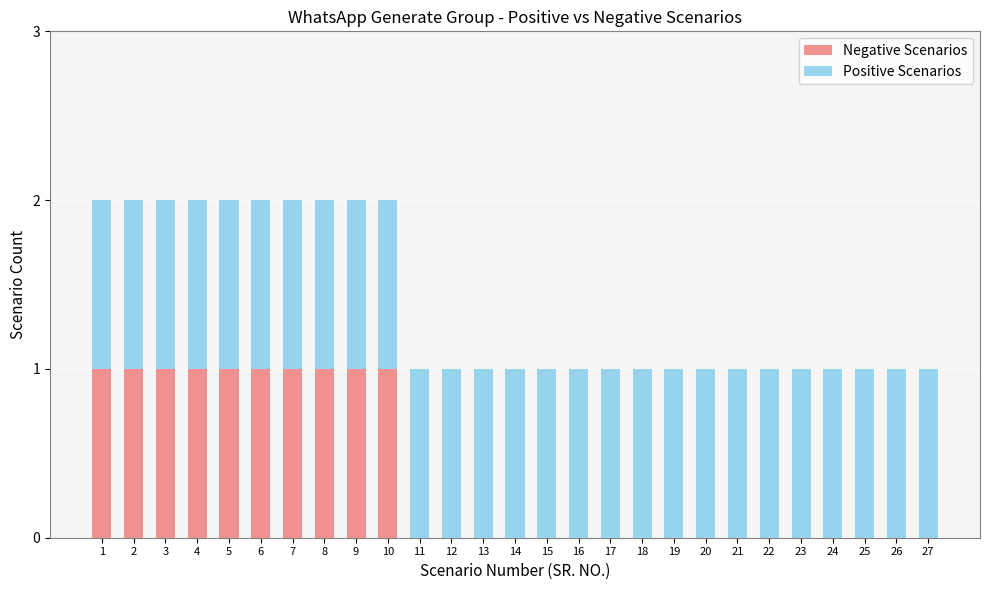

True or false: Positive Scenarios has a value of 1 at 17.

True